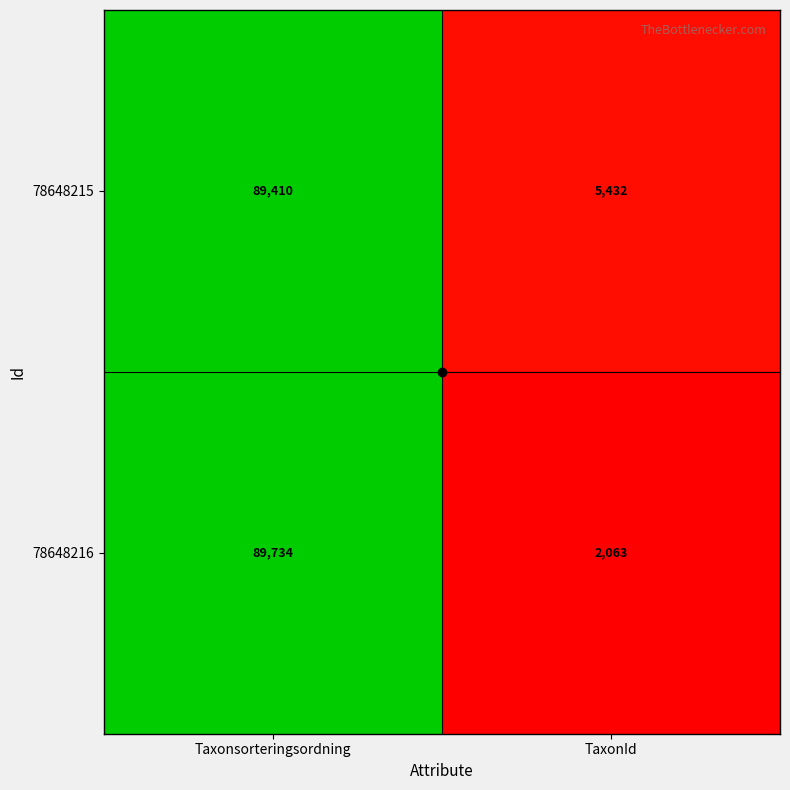

What is the sum of all 78648216 values?

91797